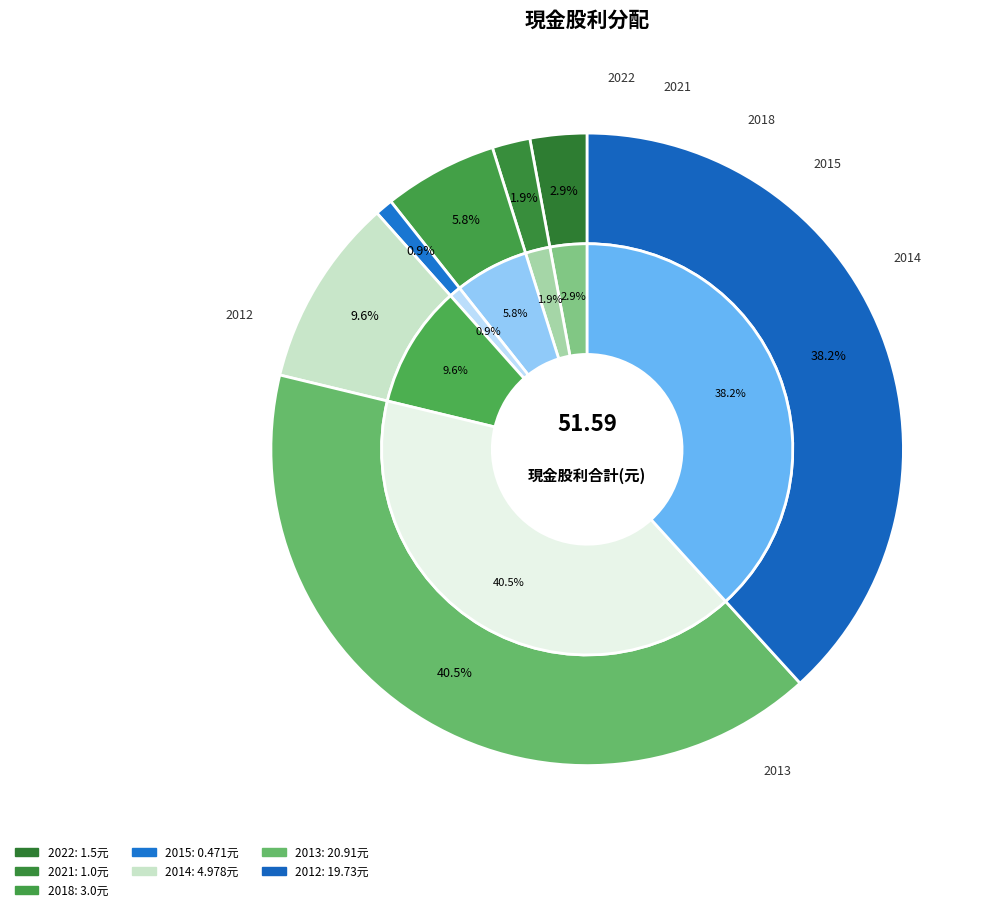

Does 2017 represent more than half of the total?

No